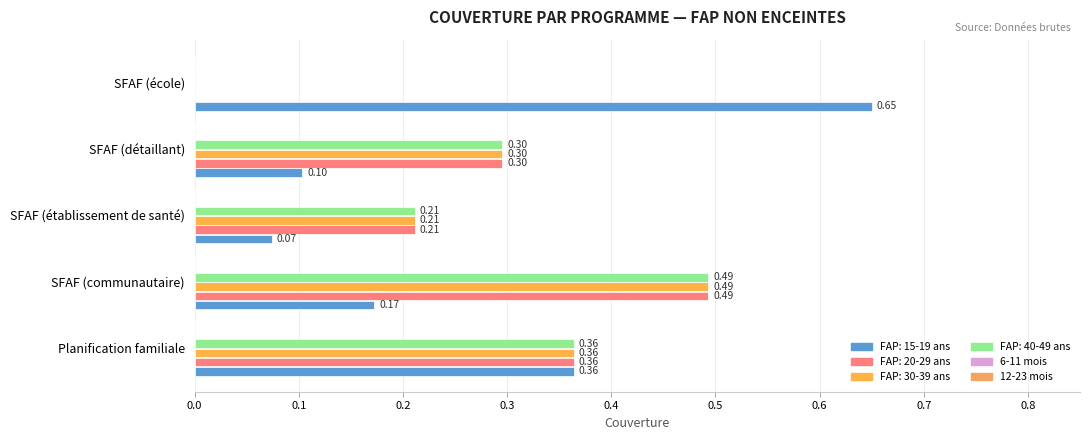

Reading right to left, transcribe all the data shown in this chart.

FAP: 15-19 ans: SFAF (école)=0.6	SFAF (détaillant)=0.1	SFAF (établissement de santé)=0.1	SFAF (communautaire)=0.2	Planification familiale=0.4
FAP: 20-29 ans: SFAF (école)=0.0	SFAF (détaillant)=0.3	SFAF (établissement de santé)=0.2	SFAF (communautaire)=0.5	Planification familiale=0.4
FAP: 30-39 ans: SFAF (école)=0.0	SFAF (détaillant)=0.3	SFAF (établissement de santé)=0.2	SFAF (communautaire)=0.5	Planification familiale=0.4
FAP: 40-49 ans: SFAF (école)=0.0	SFAF (détaillant)=0.3	SFAF (établissement de santé)=0.2	SFAF (communautaire)=0.5	Planification familiale=0.4